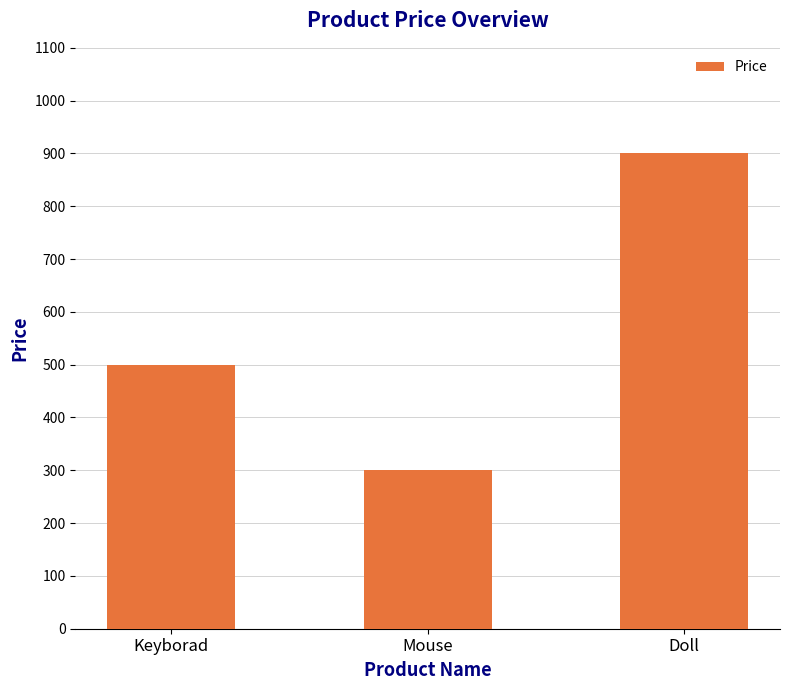

Rank the categories by value from highest to lowest.

Doll, Keyborad, Mouse